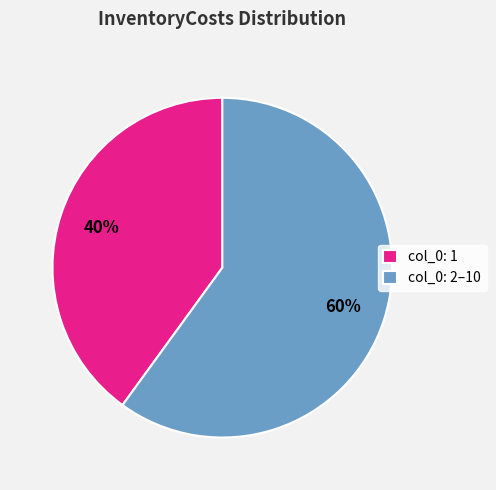

To the nearest percent, what percentage of the pie is col_0: 1?

40%